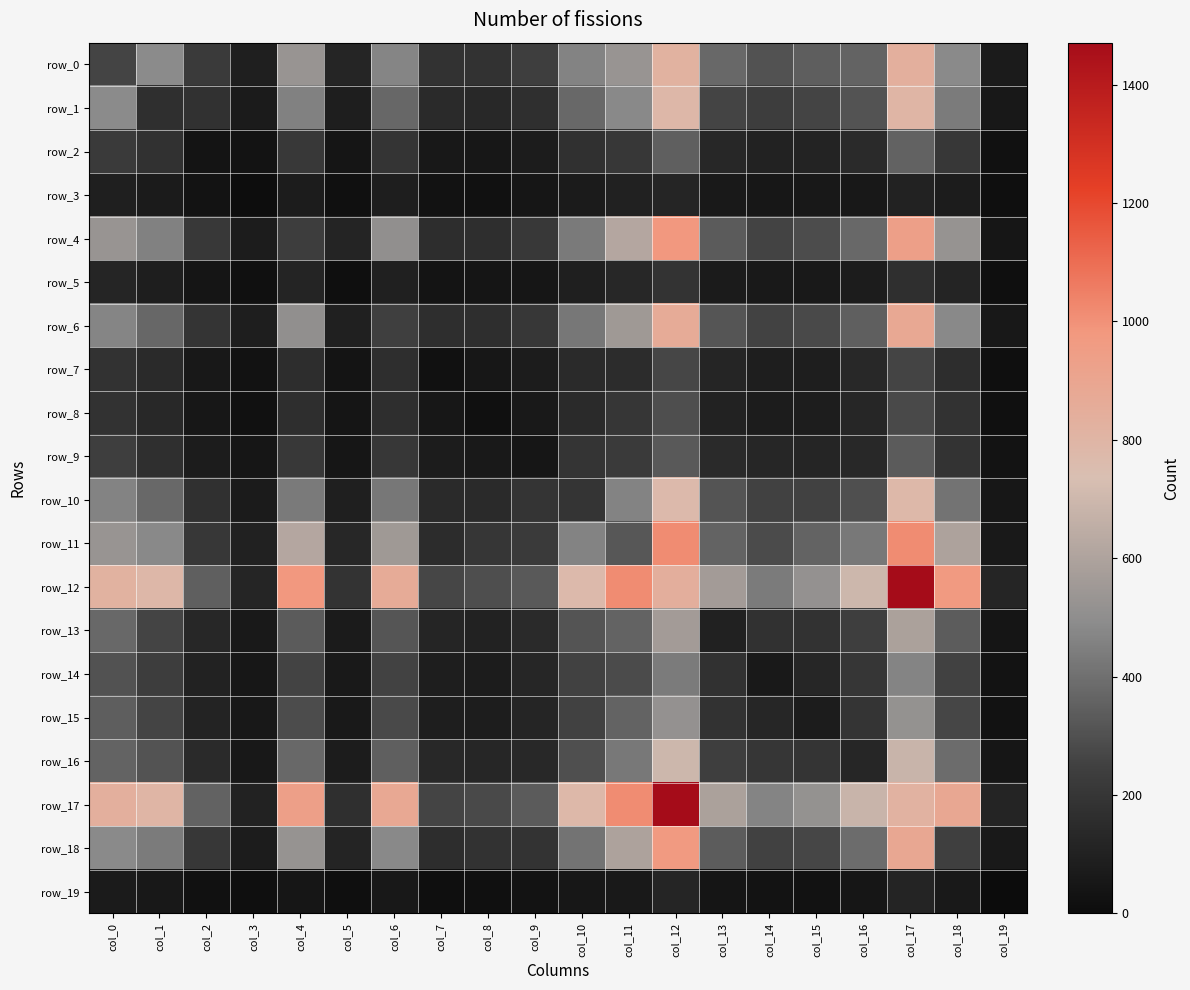

What is the total value across all series at col_0?

7386